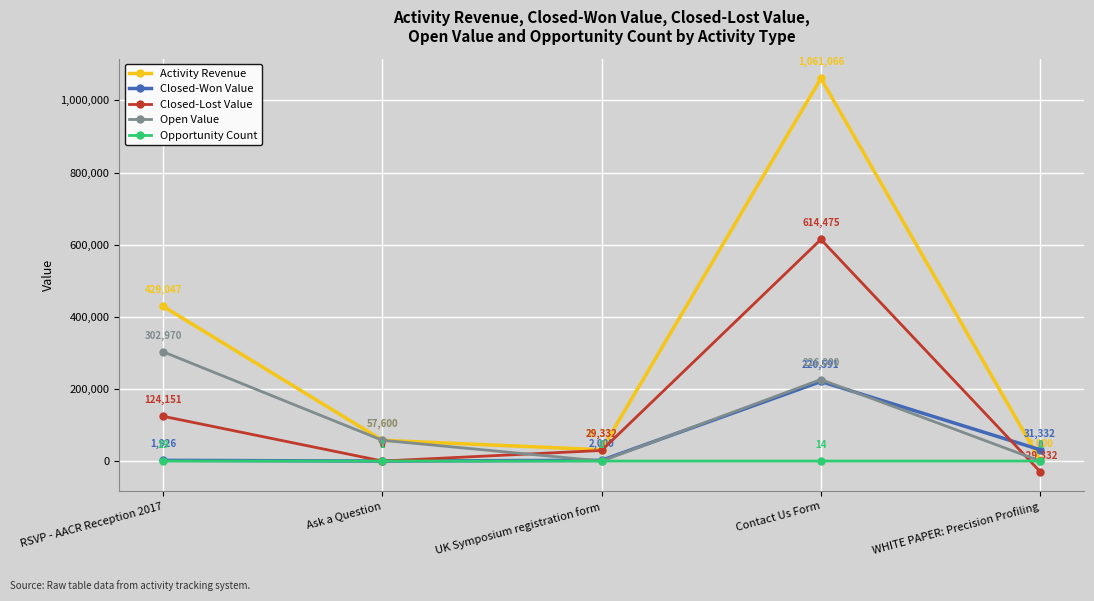

How many lines are shown in the chart?

5